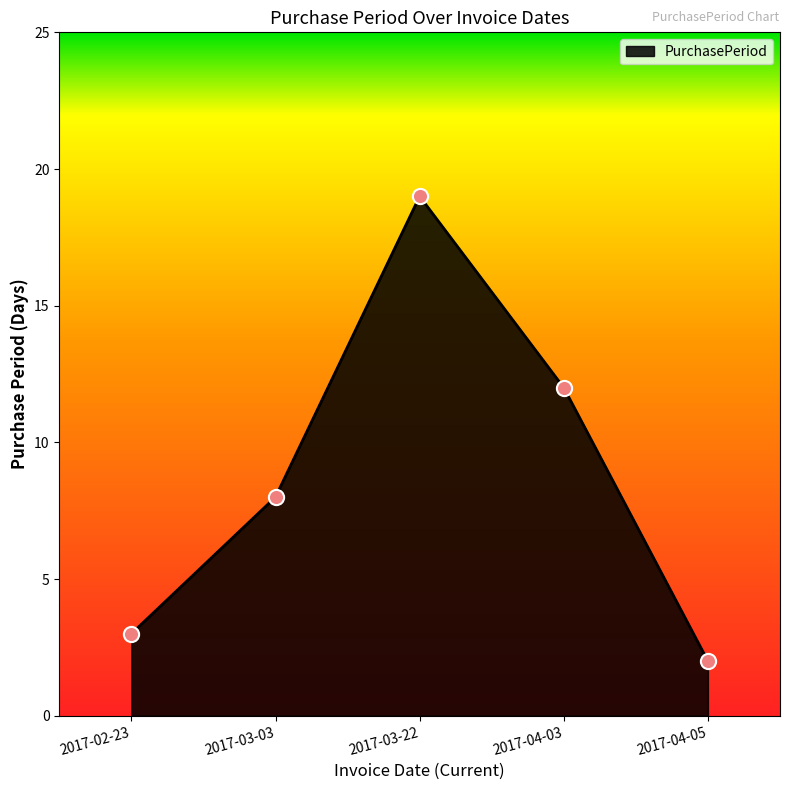

What is the ratio of the value at 2017-03-03 to the value at 2017-04-05?

4.0